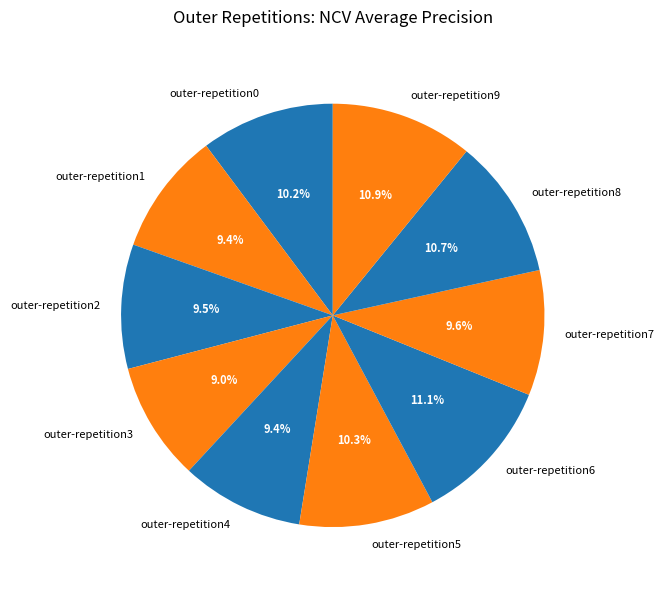

To the nearest percent, what percentage of the pie is outer-repetition9?

11%